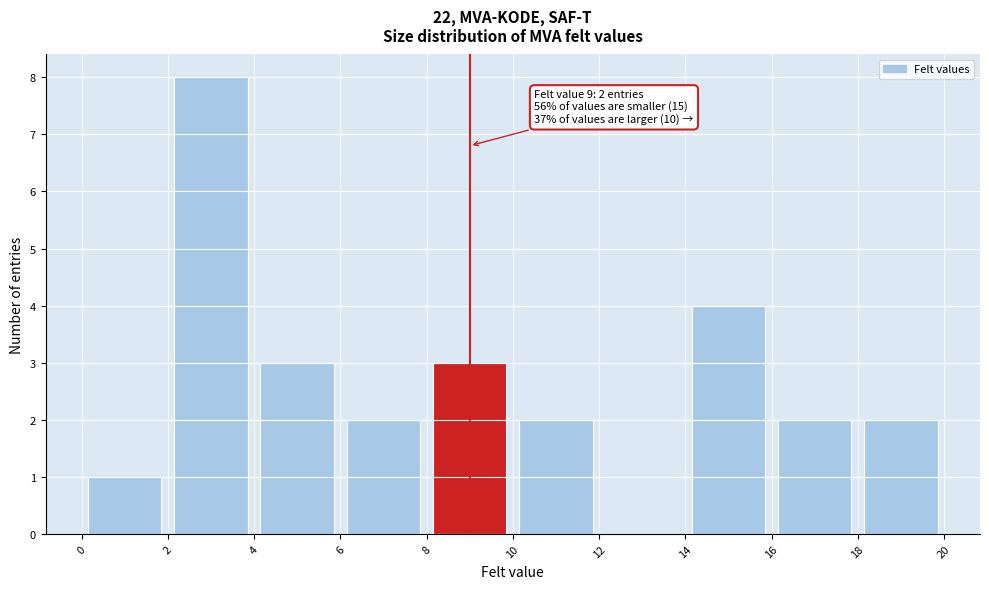

Over which range of the x-axis is the bar tallest?

2 to 4